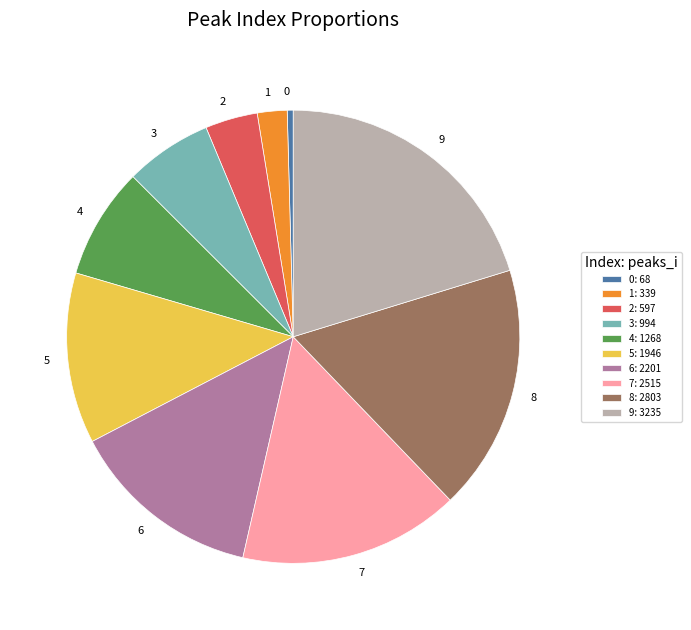

Is it true that 3 is 6% of the pie?

True